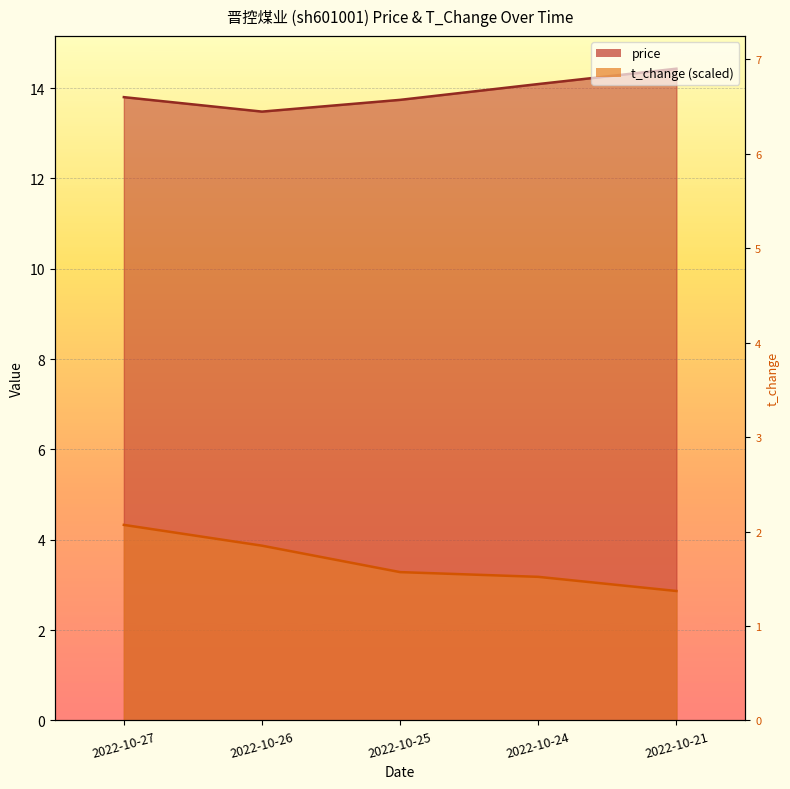

Rank the series by their average value, from lowest to highest.

t_change, price